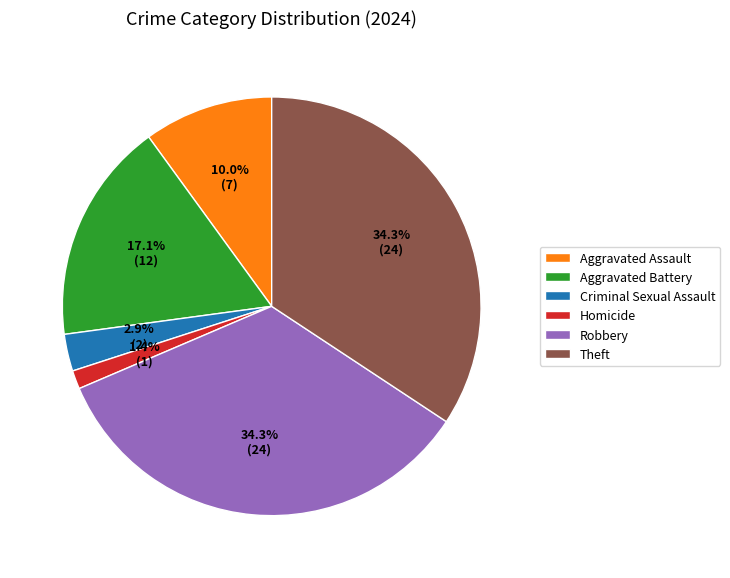

Which category has the smallest portion of the pie?

Homicide